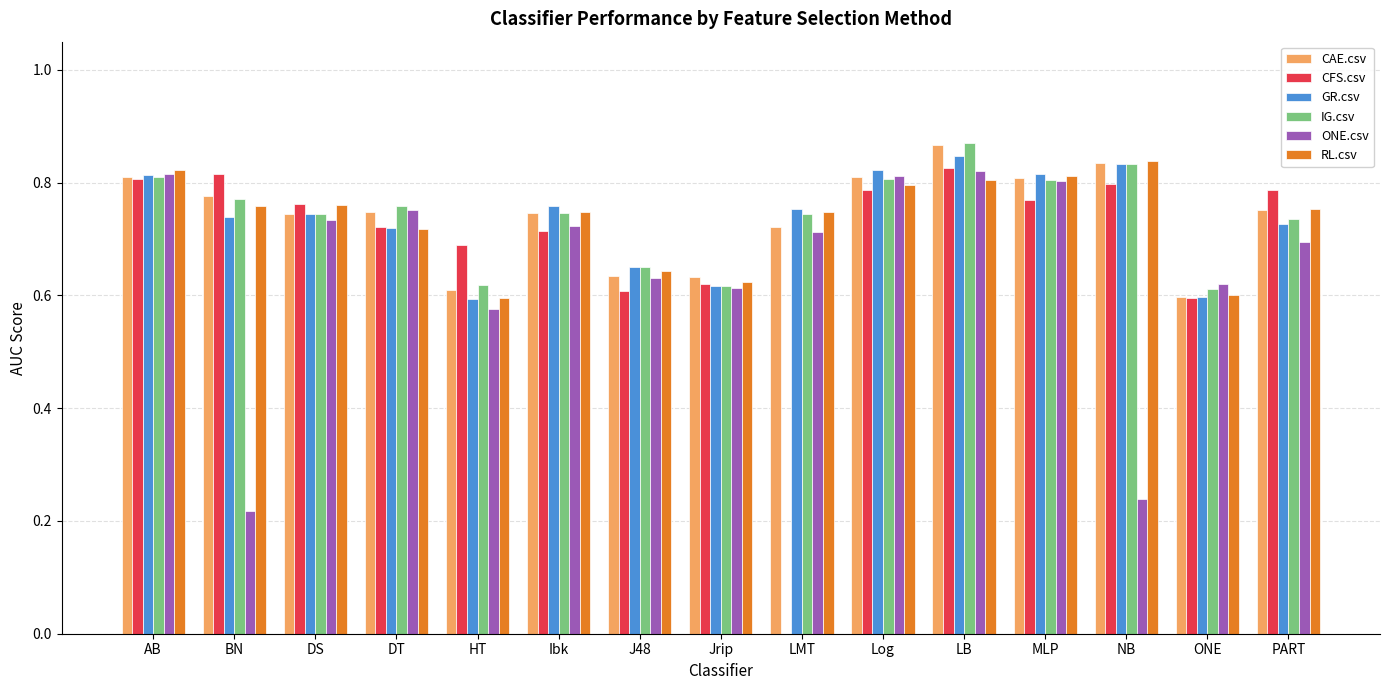

Between J48 and MLP, which series saw the biggest shift?

CAE.csv